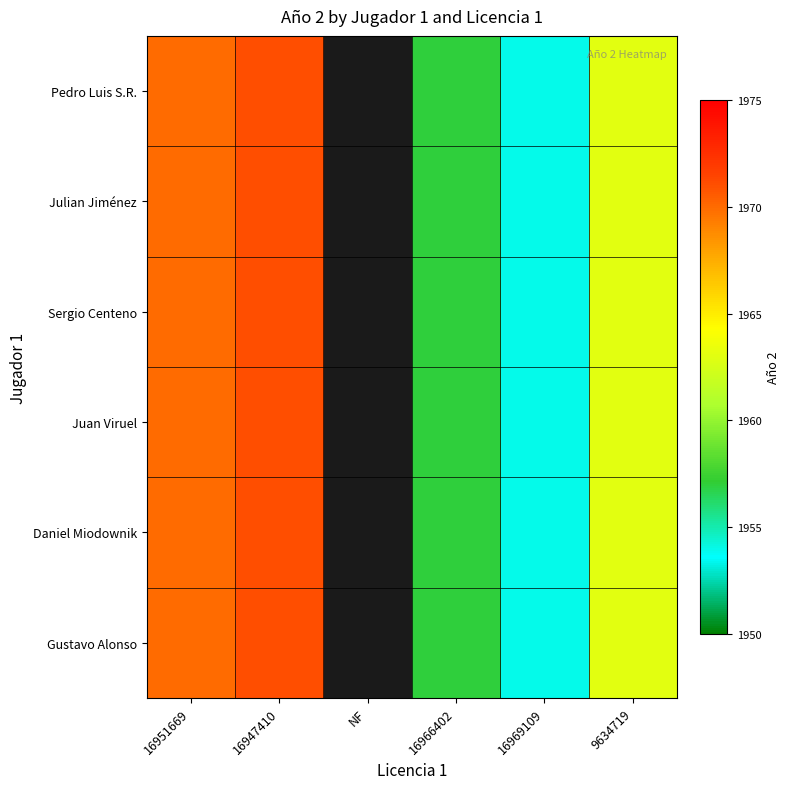

How many distinct data groups are displayed?

6